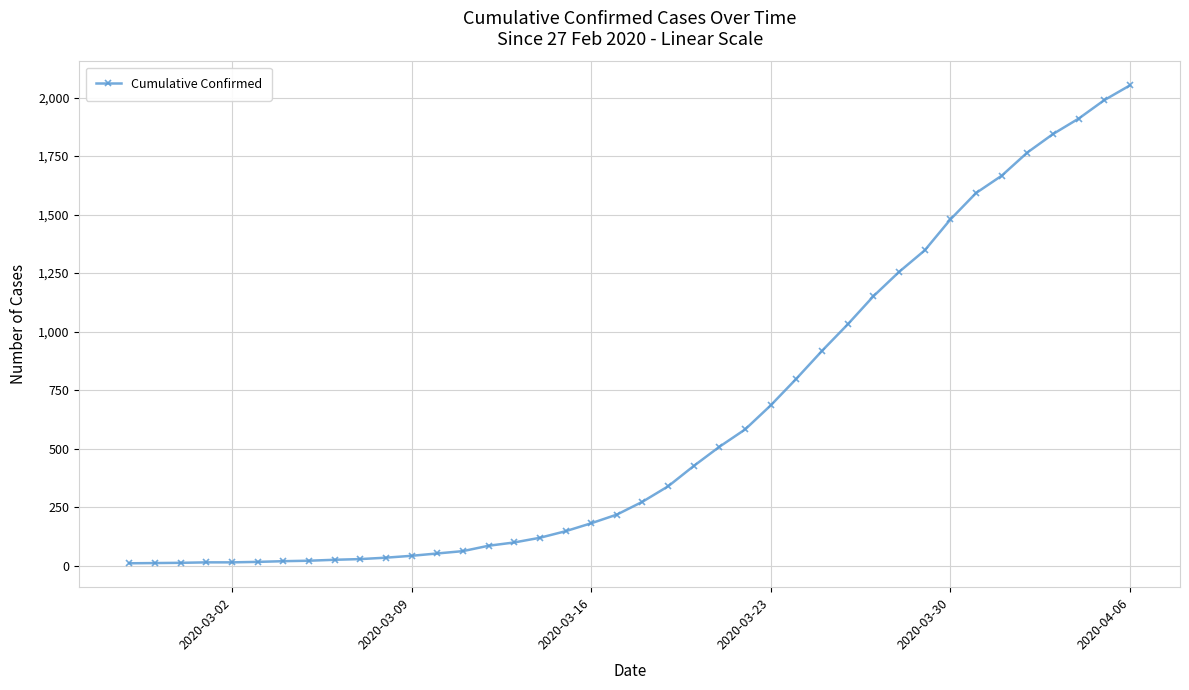

What is the sum of all values?

24820